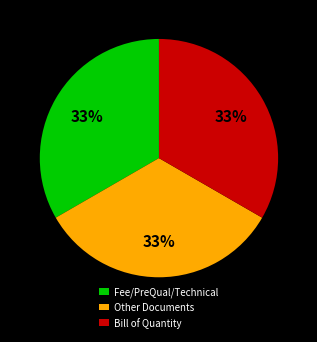

Is the sum of Fee/PreQual/Technical and Other Documents greater than half?

Yes